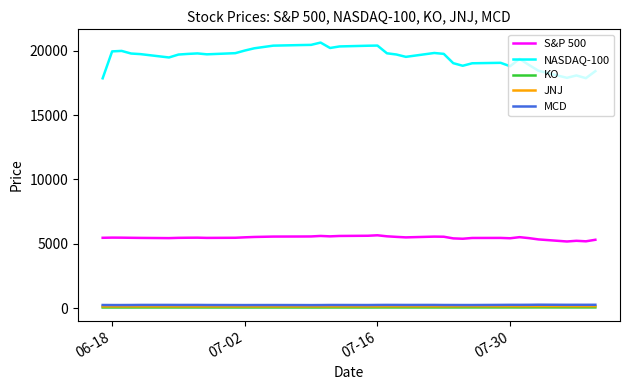

Which series has the largest total across all categories?

NASDAQ-100